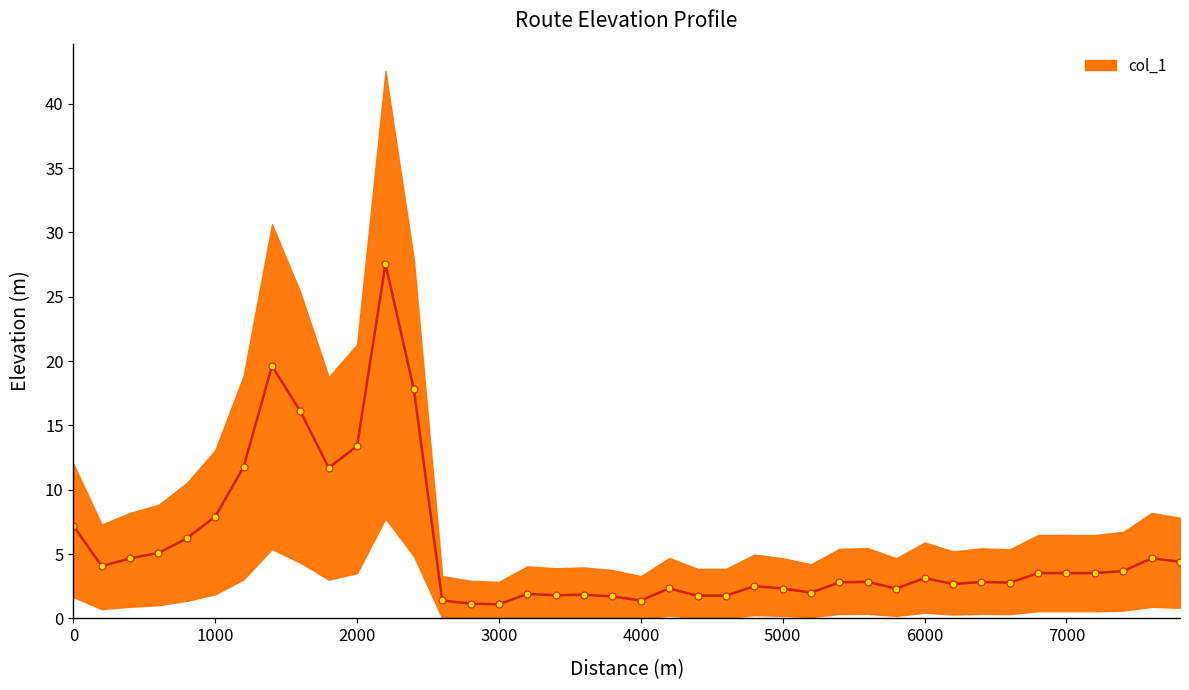

What is the maximum value shown in the chart?

27.6